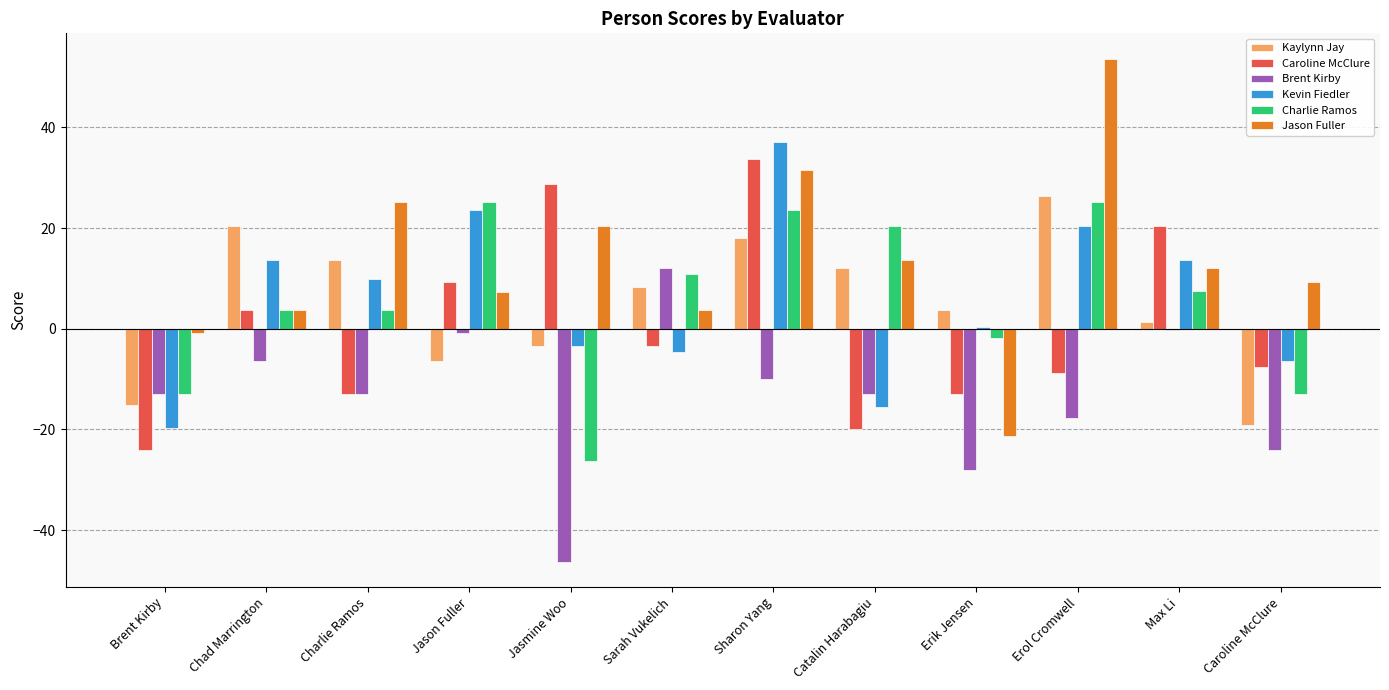

Between Charlie Ramos and Jason Fuller, which series saw the biggest shift?

Caroline McClure